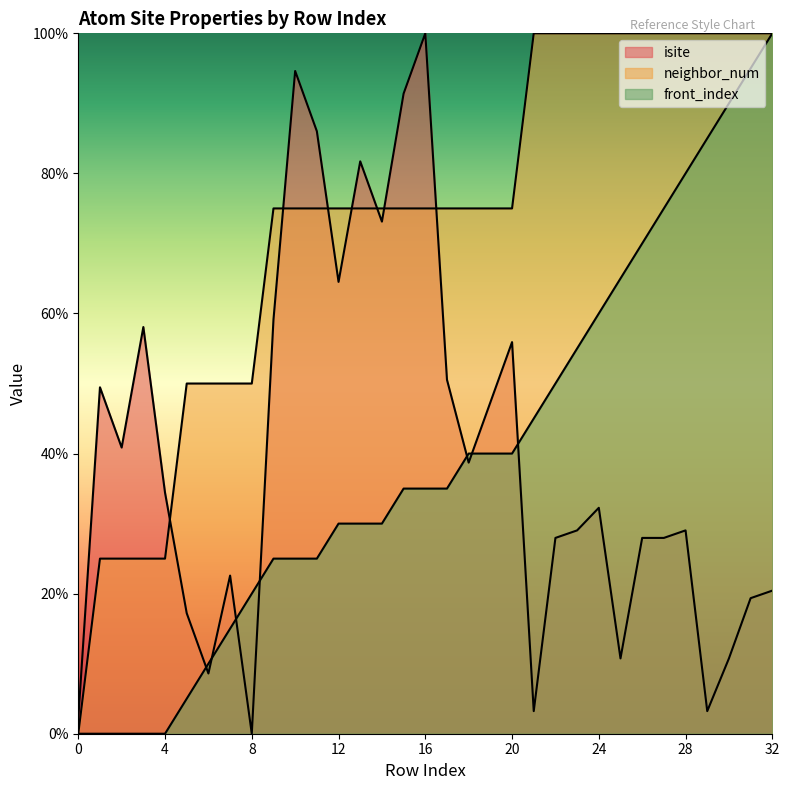

Is the value of front_index at 2 greater than the value of neighbor_num at 5?

No